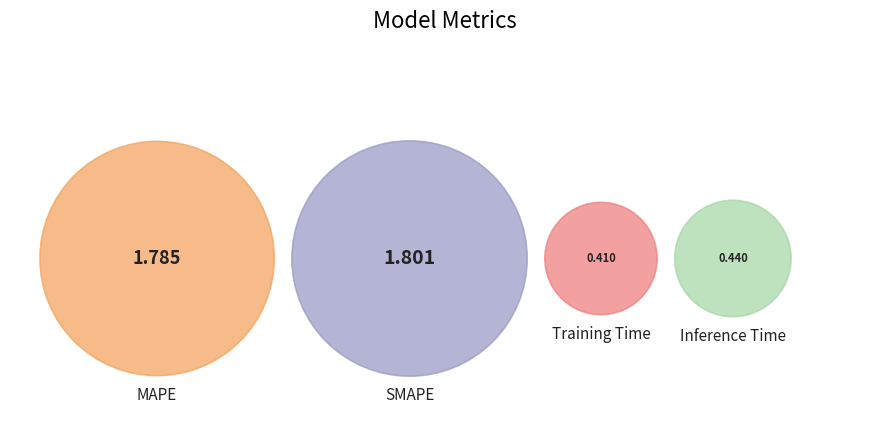

To the nearest percent, what is the combined percentage of SMAPE and Inference Time?

51%